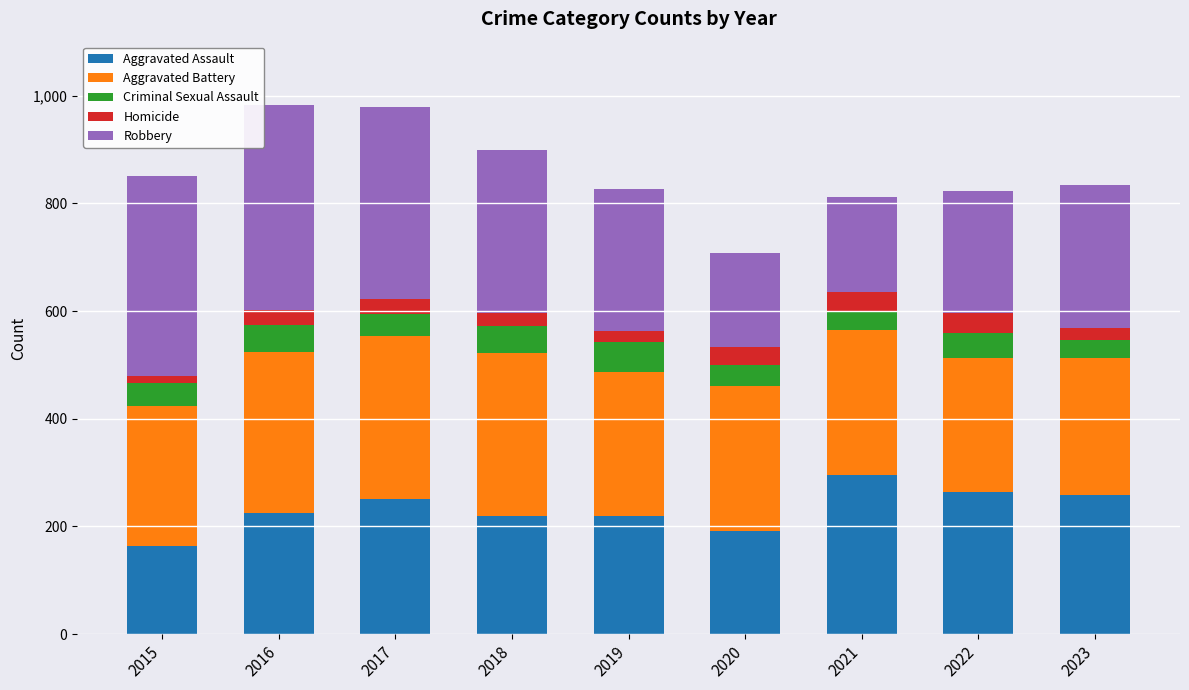

What is the highest value of the Aggravated Assault series?

295